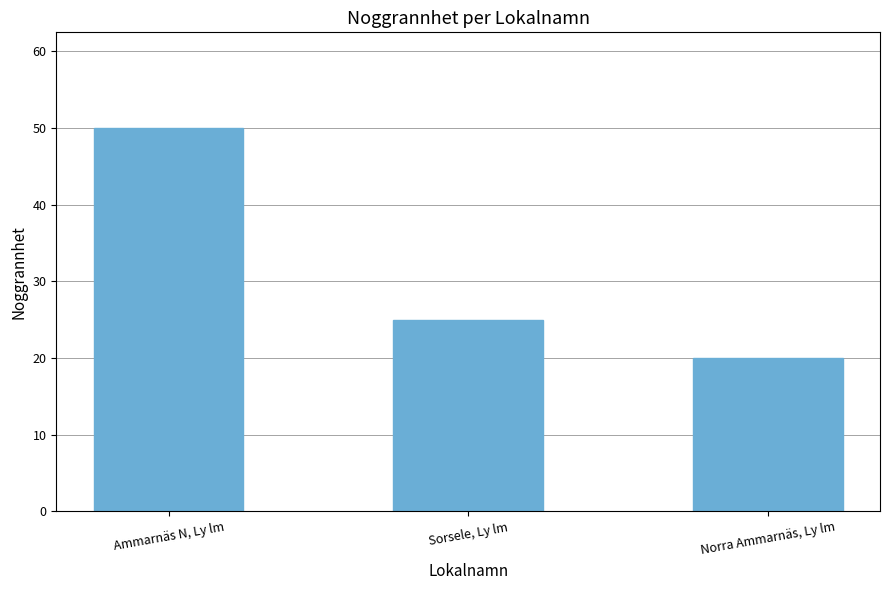

Reading left to right, what are all the values shown in this chart?

50	25	20